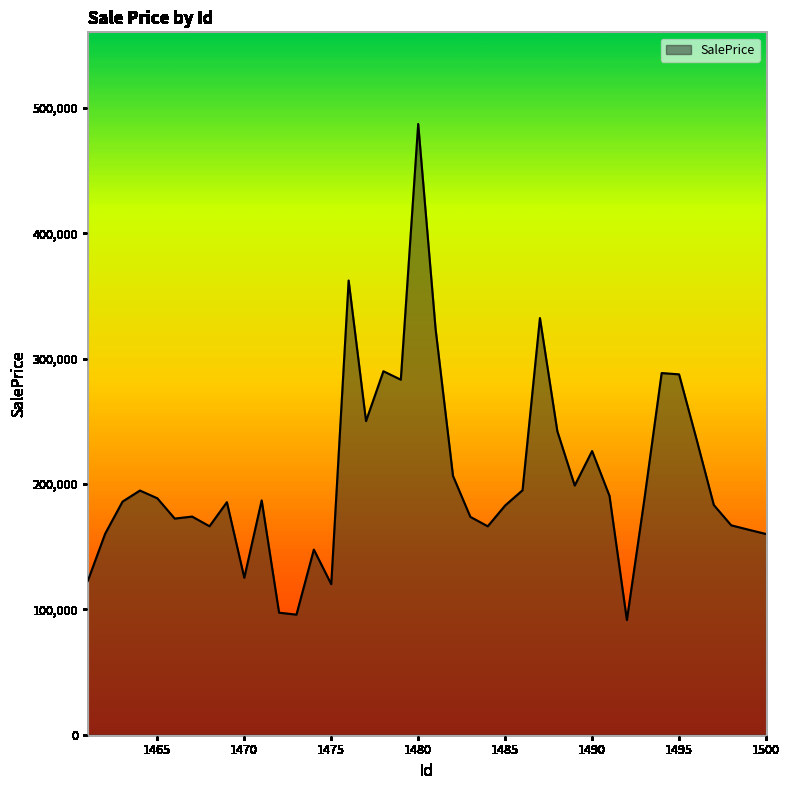

What is the smallest value displayed?

91458.8